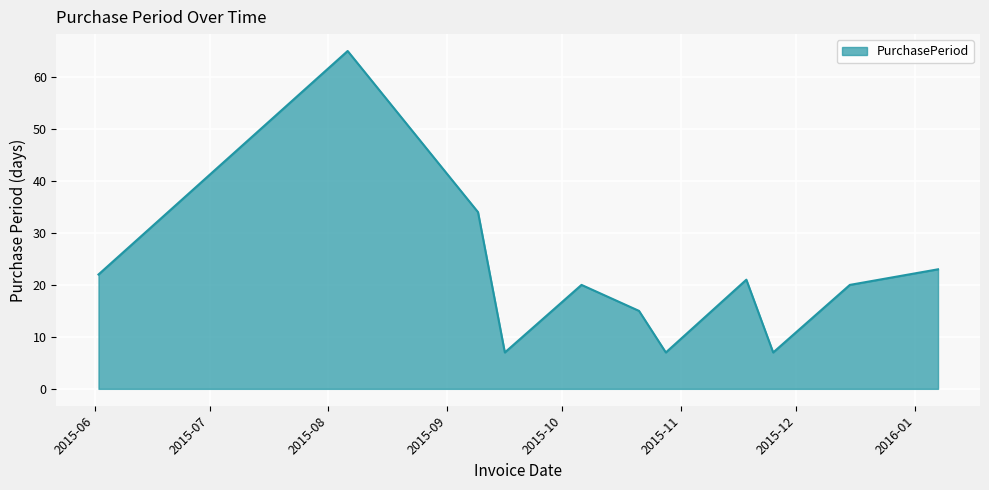

What is the smallest value displayed?

7